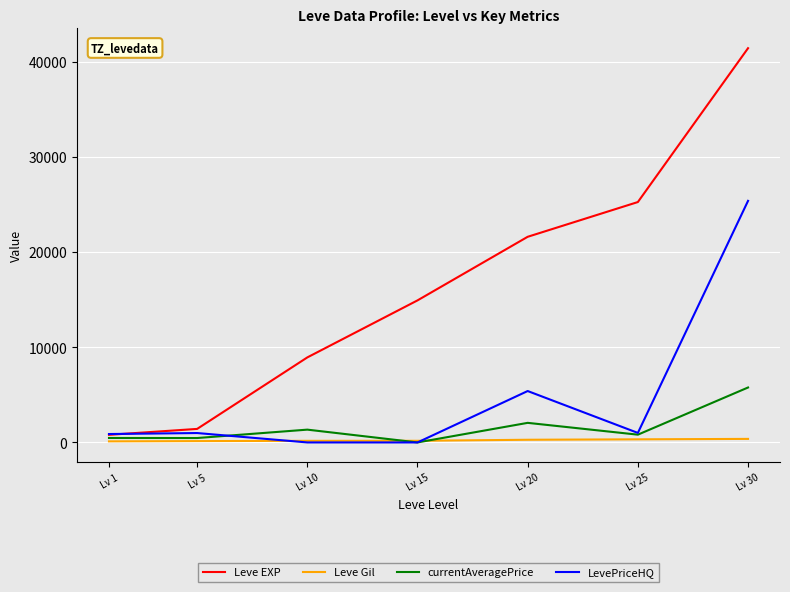

True or false: Leve Gil and Leve EXP intersect in this chart.

False